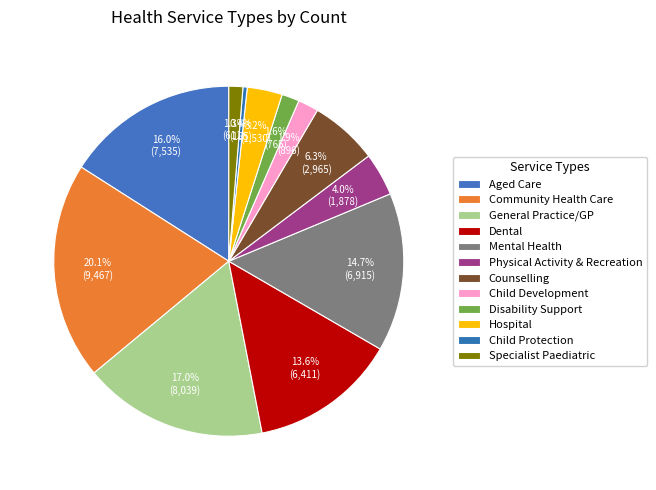

How many segments does this pie chart have?

12